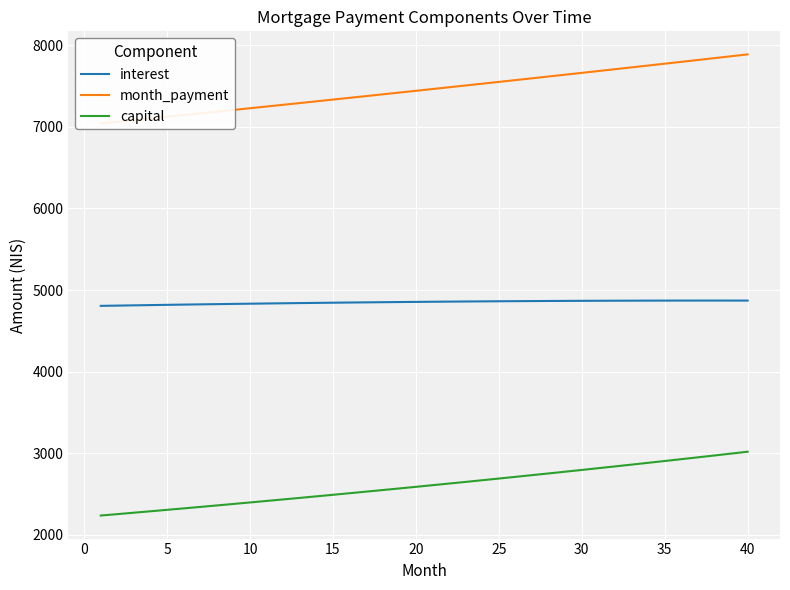

True or false: month_payment has more than 2 points higher than both neighbors.

False